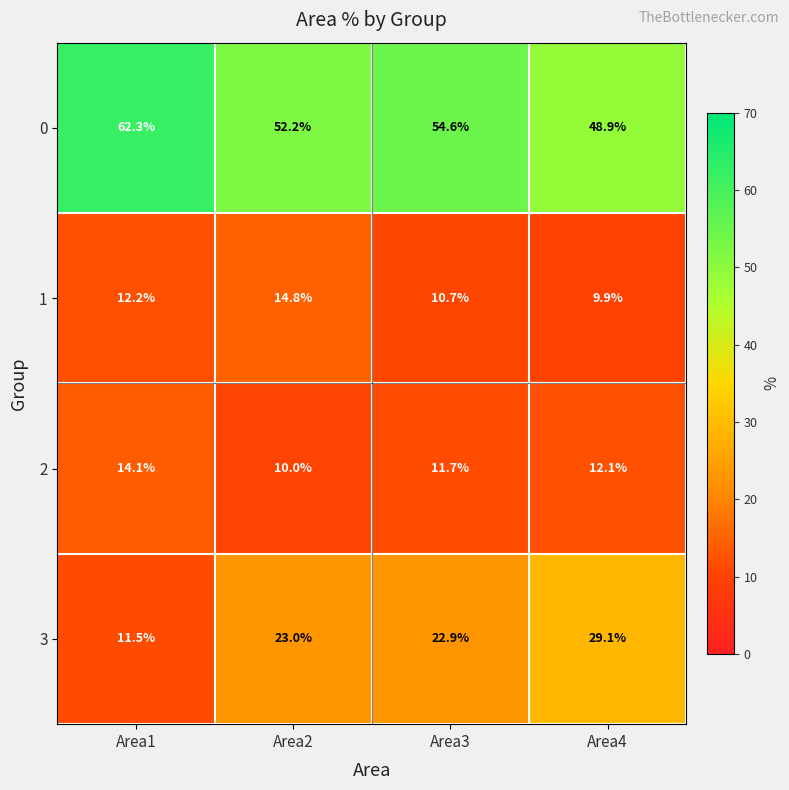

At which label does 0 reach its peak?

Area1